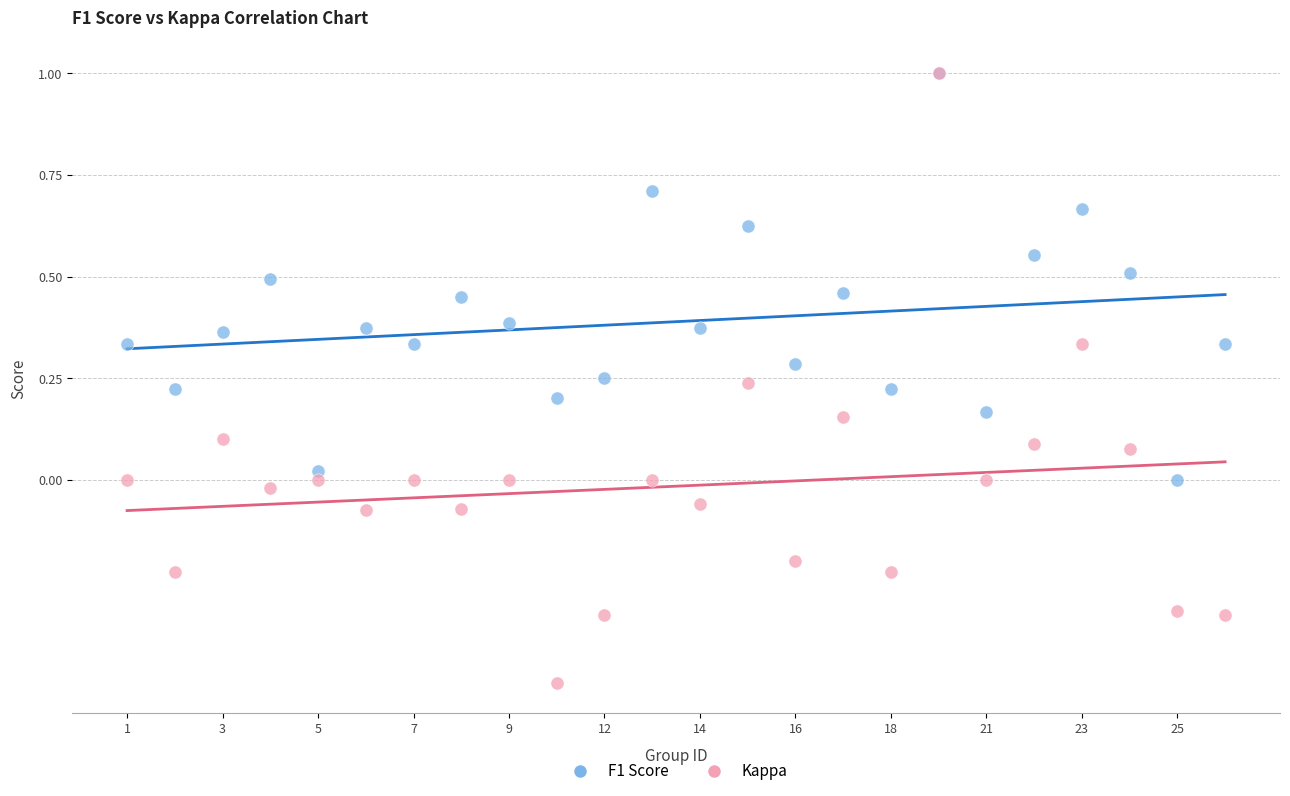

Which series contains the lowest Y value?

Kappa